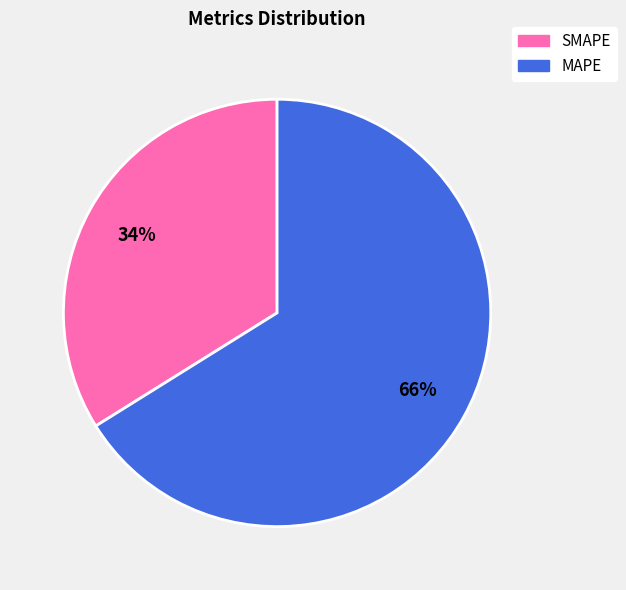

Which slice is the largest?

MAPE